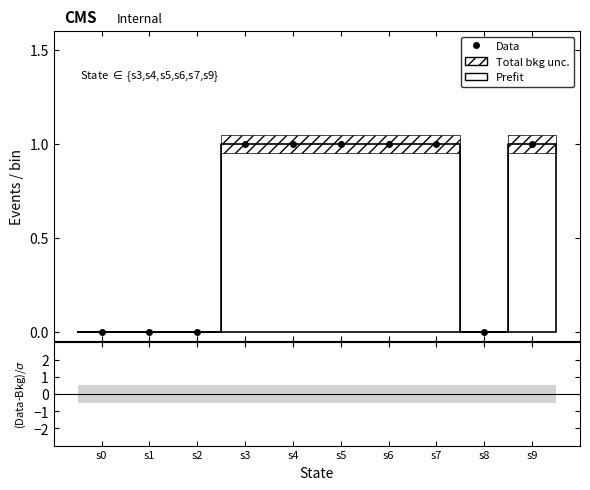

What is the difference between the maximum and minimum values?

1